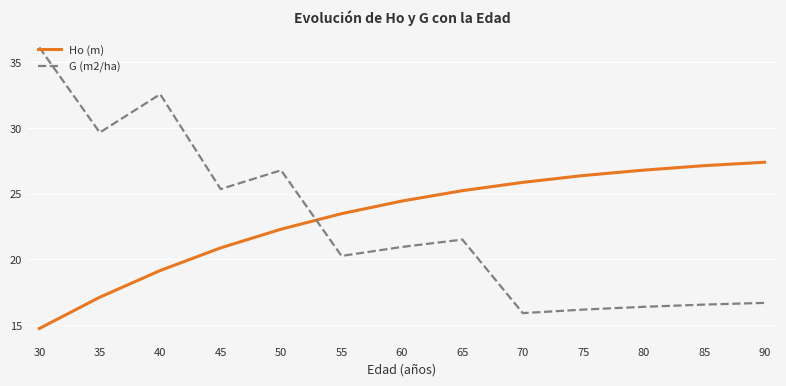

The G (m2/ha) series shows 7.6 at 75. True or false?

False